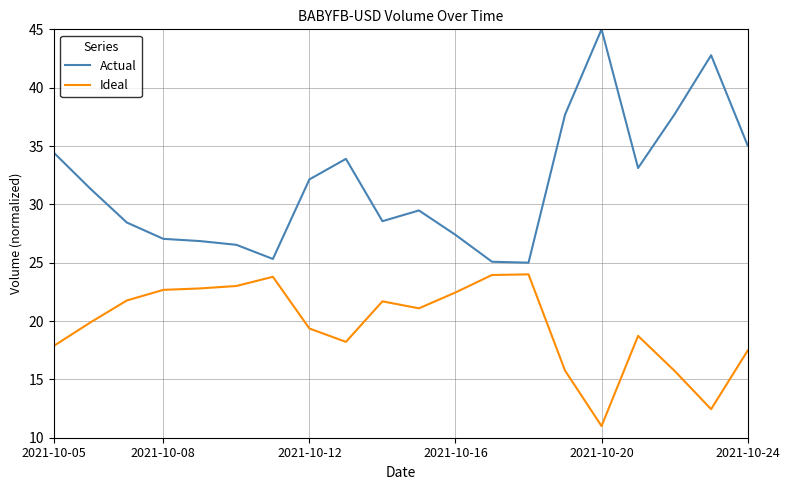

Does the chart have visible grid lines?

Yes